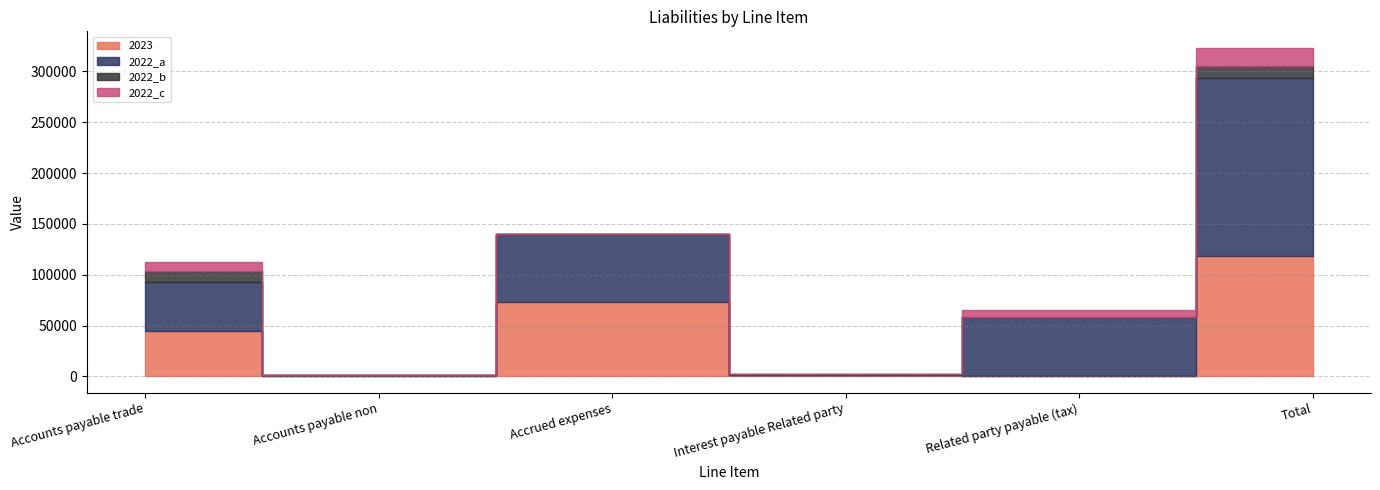

Between Accounts payable non and Accounts payable trade, which is larger?

Accounts payable trade